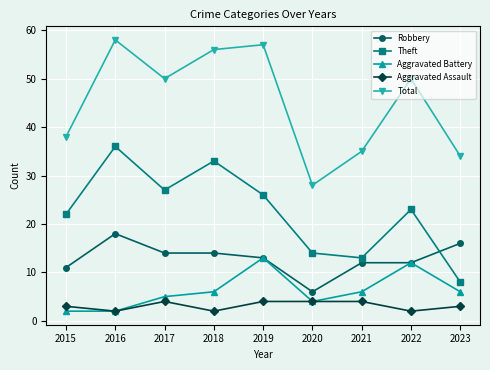

What is the average value of the Theft series?

22